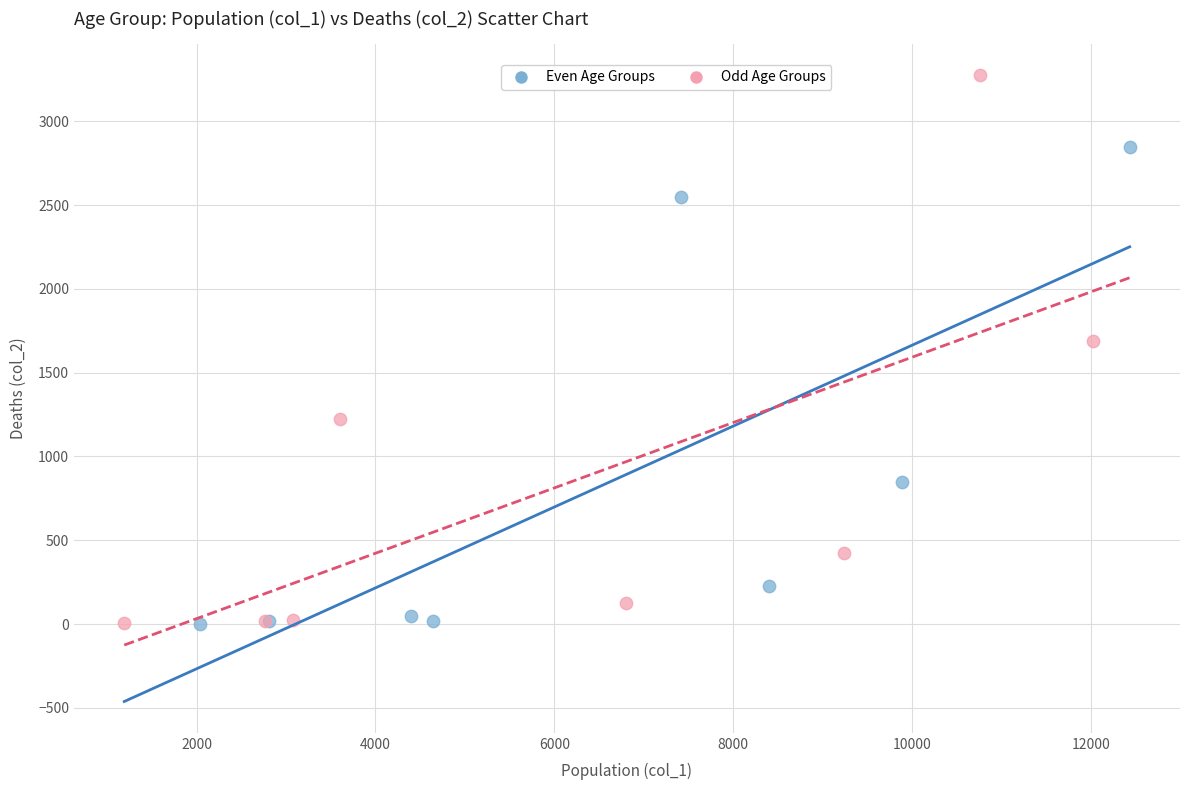

Which series has the largest Y range (max minus min)?

Odd Age Groups